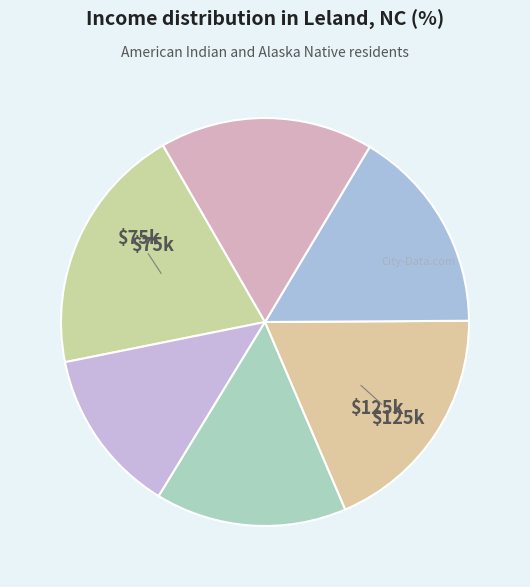

Count the number of slices in the pie.

6